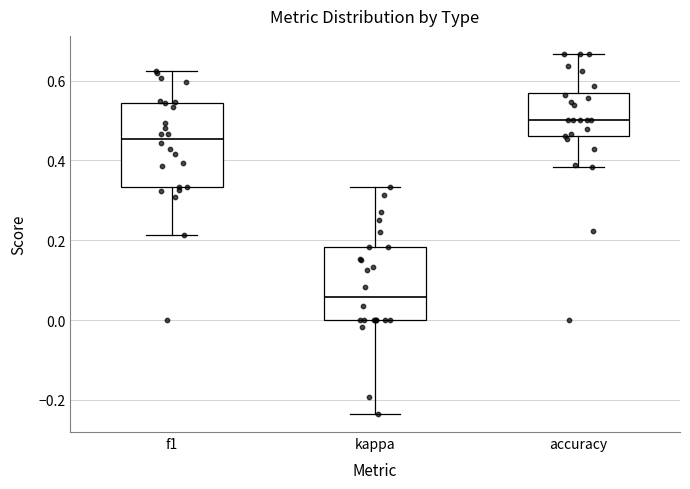

Reading left to right, transcribe this box plot: for each box, give where its median line is, the range the box spans, and where its two whiskers end, as read against the y-axis. The values are not printed on the chart, so give them approximately, as read against the axis.

f1: median 0.46, box 0.34 to 0.54, whiskers 0.22 to 0.62
kappa: median 0.06, box 0.00 to 0.18, whiskers -0.24 to 0.34
accuracy: median 0.50, box 0.46 to 0.56, whiskers 0.38 to 0.66